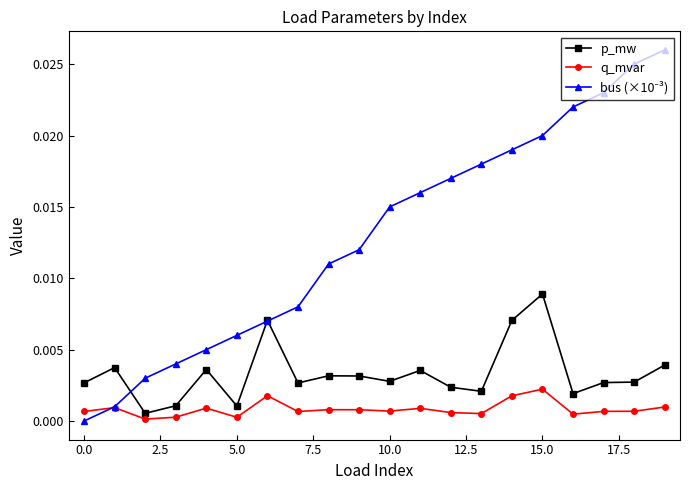

How many series are shown in this chart?

3